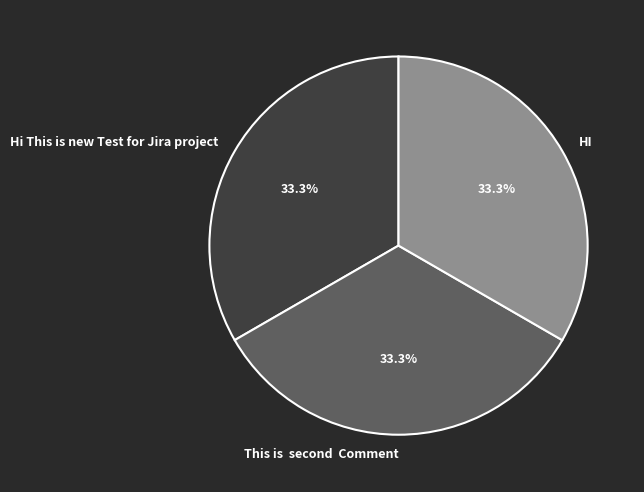

The HI slice represents 23% of the pie. True or false?

False